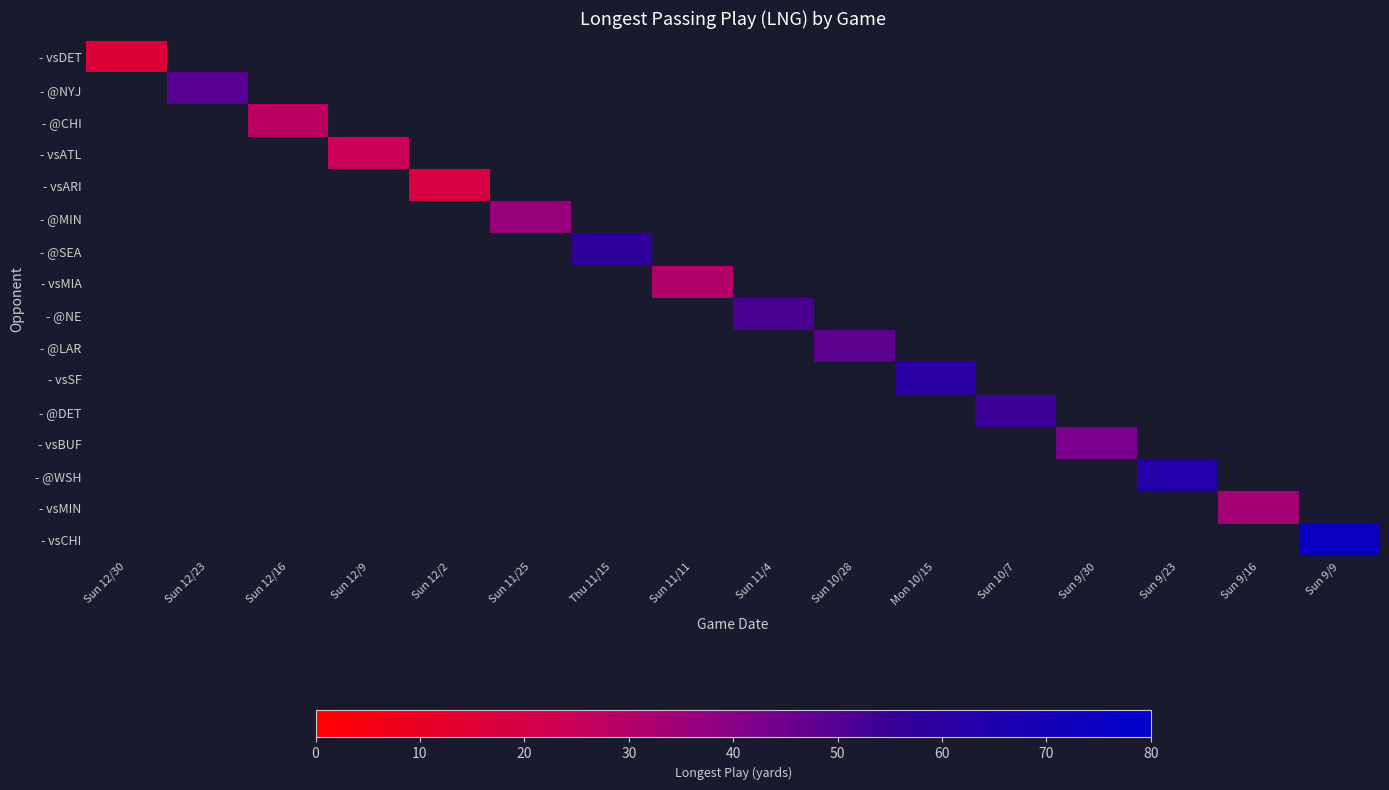

Which has a higher value, Sun 12/9 or Sun 9/16?

Sun 9/16